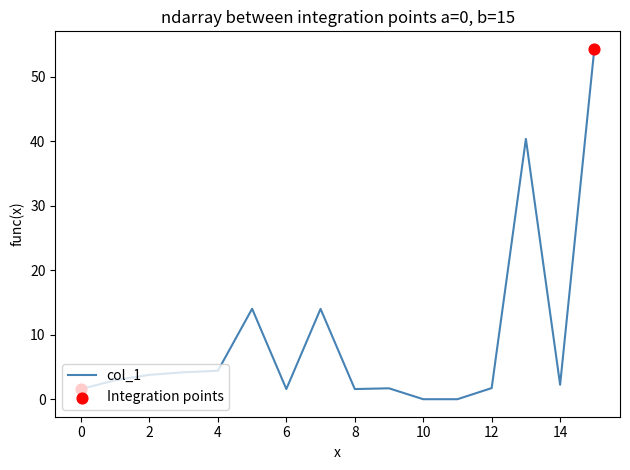

What is the maximum value shown in the chart?

54.3